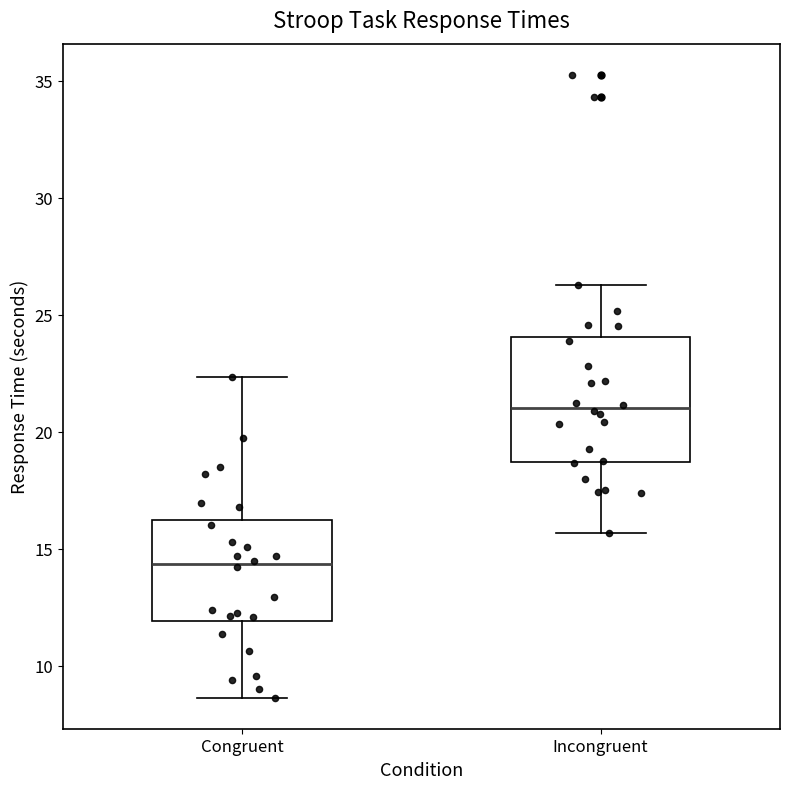

Which box has the highest median line?

Incongruent